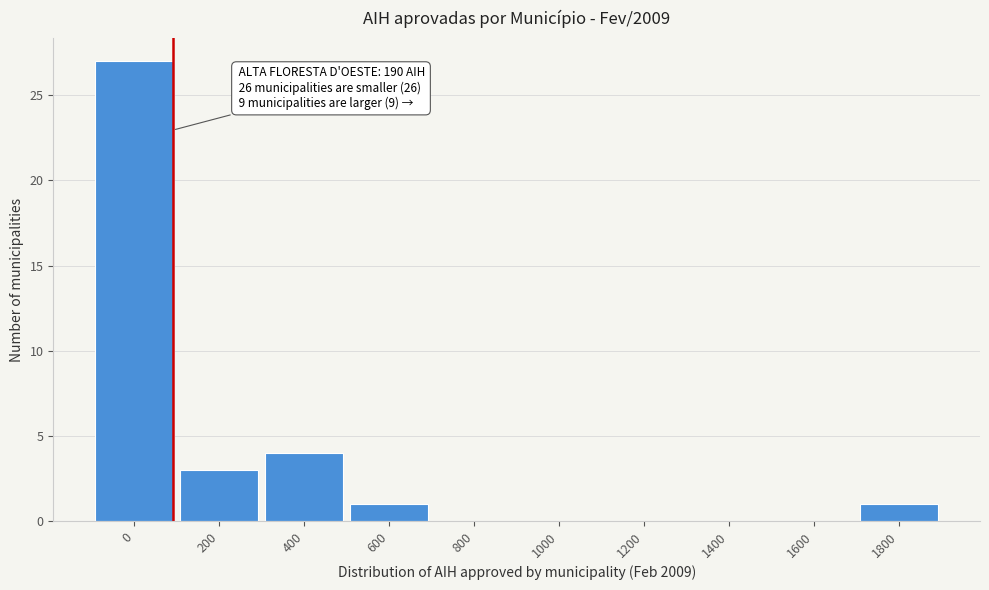

Reading right to left, extract all data points from this chart.

1800=1	1600=0	1400=0	1200=0	1000=0	800=0	600=1	400=4	200=3	0=27